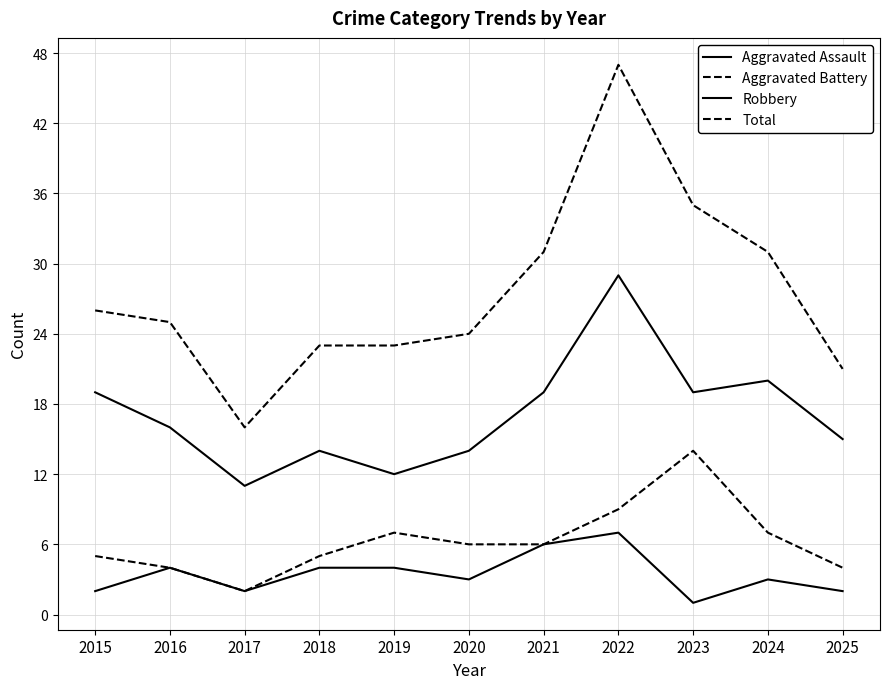

Rank the categories by Total value from lowest to highest.

2017, 2025, 2018, 2019, 2020, 2016, 2015, 2021, 2024, 2023, 2022